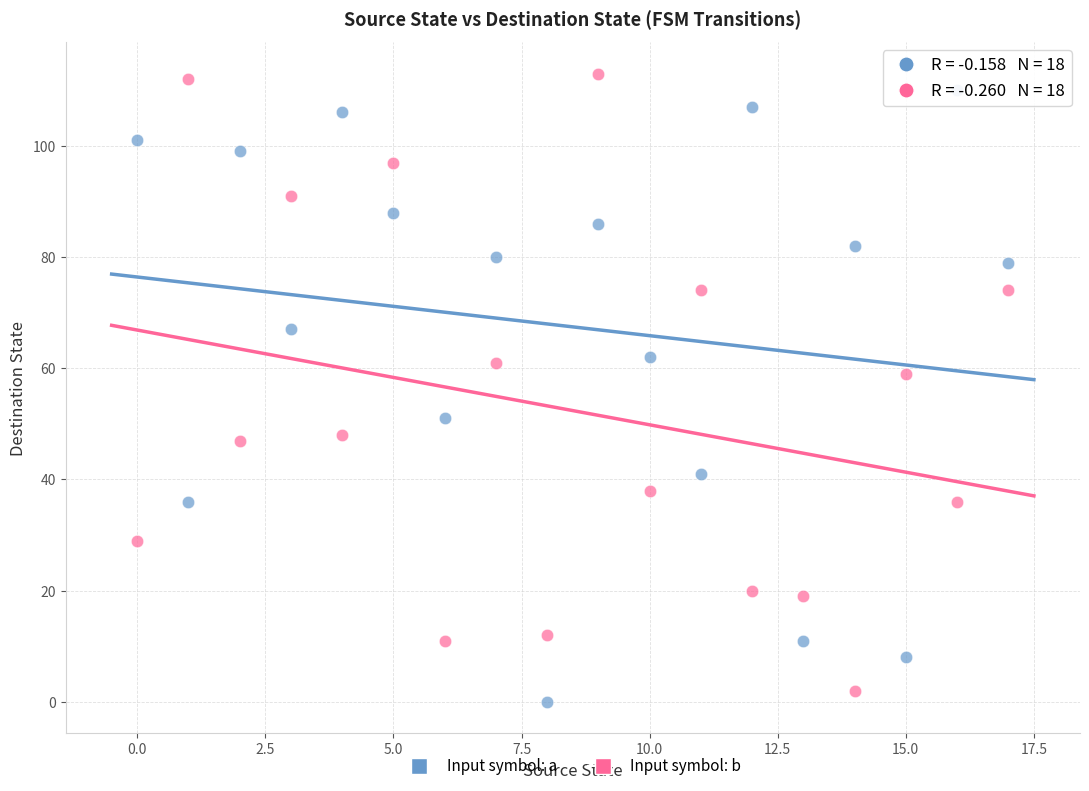

Across all series, what Y value is closest to 56?

59